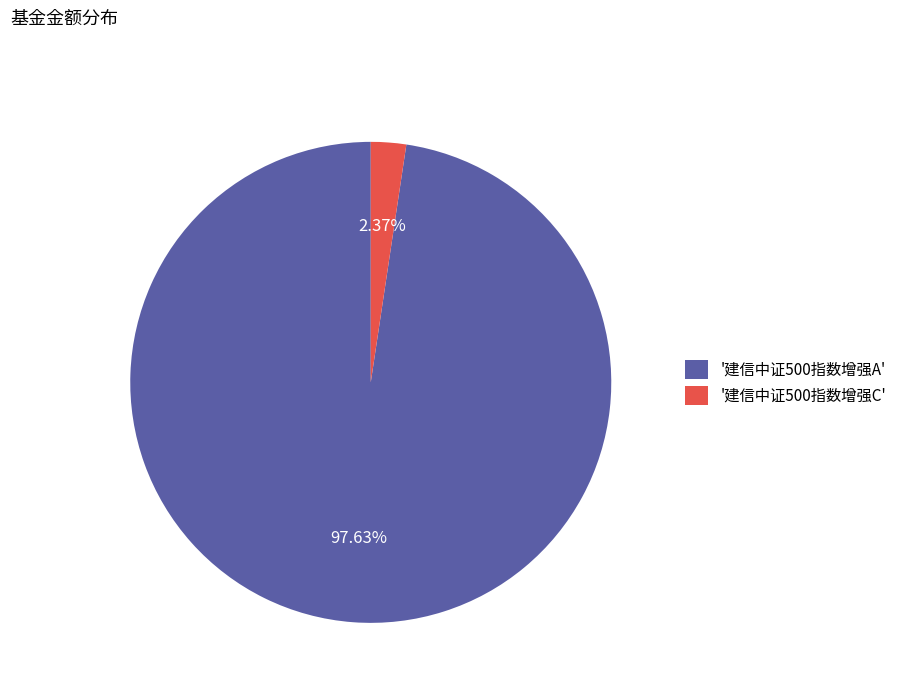

Rank the categories by value from lowest to highest.

'建信中证500指数增强C', '建信中证500指数增强A'